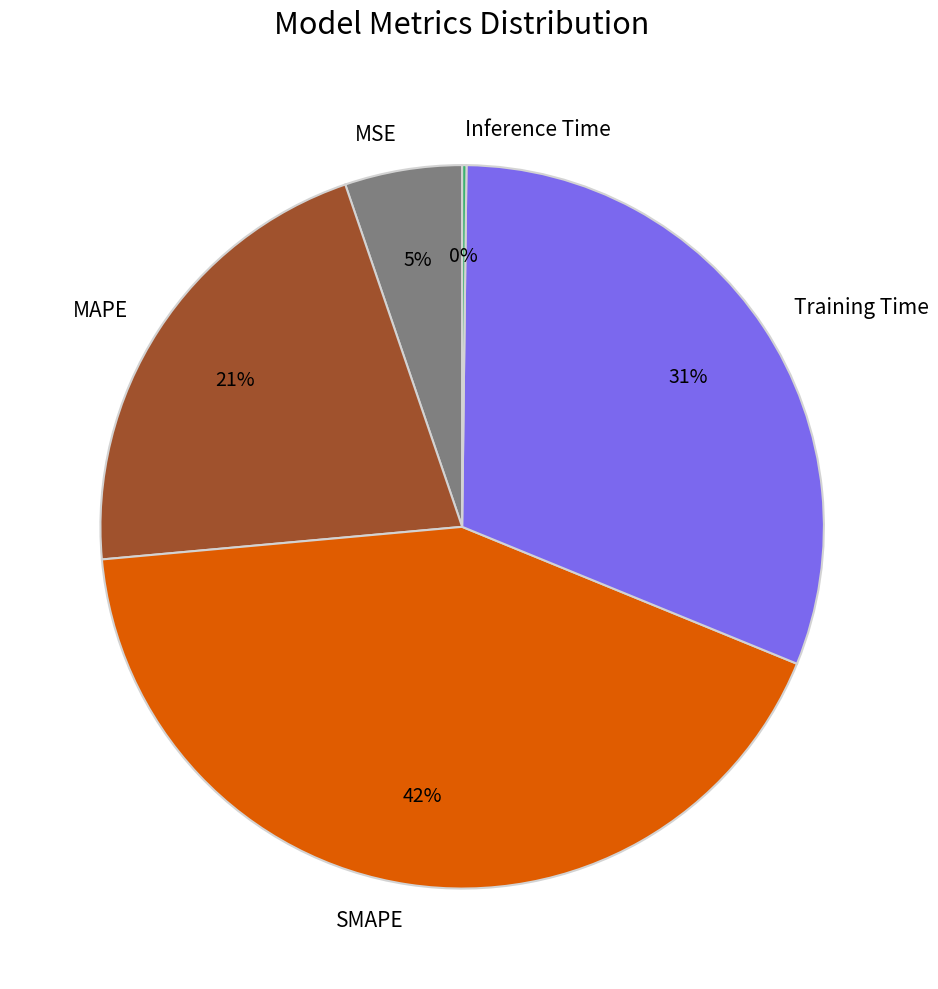

Do MSE and MAPE together represent more than half of the pie?

No